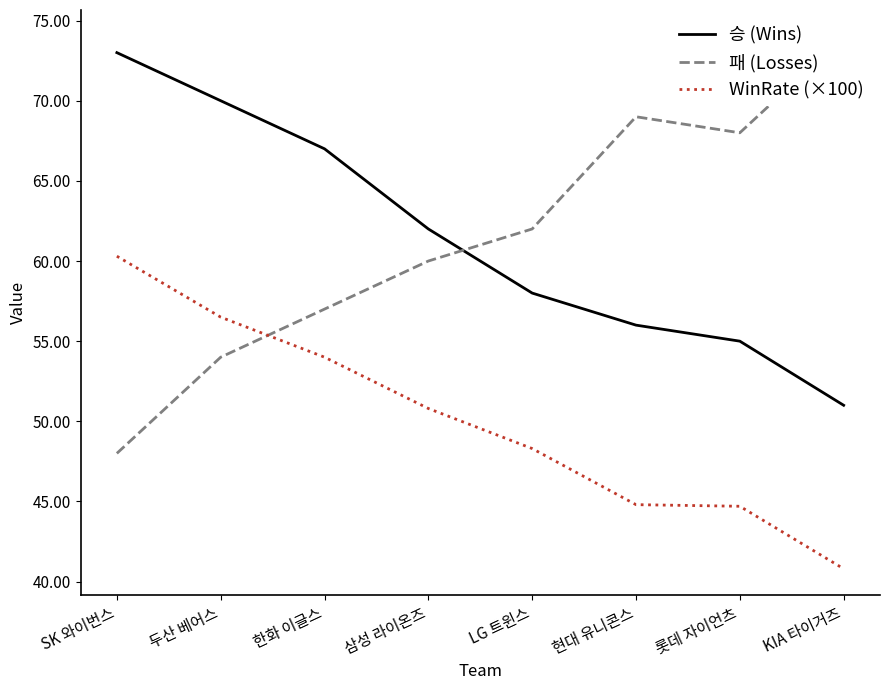

Reading left to right, transcribe all the data shown in this chart.

승 (Wins): 73.0	70.0	67.0	62.0	58.0	56.0	55.0	51.0
패 (Losses): 48.0	54.0	57.0	60.0	62.0	69.0	68.0	74.0
WinRate (×100): 60.3	56.5	54.0	50.8	48.3	44.8	44.7	40.8